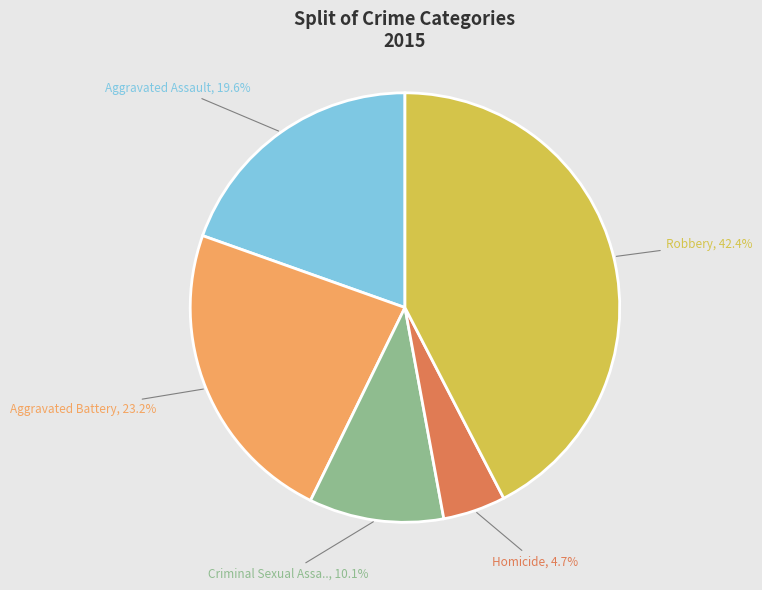

Is there a majority slice in this chart?

No